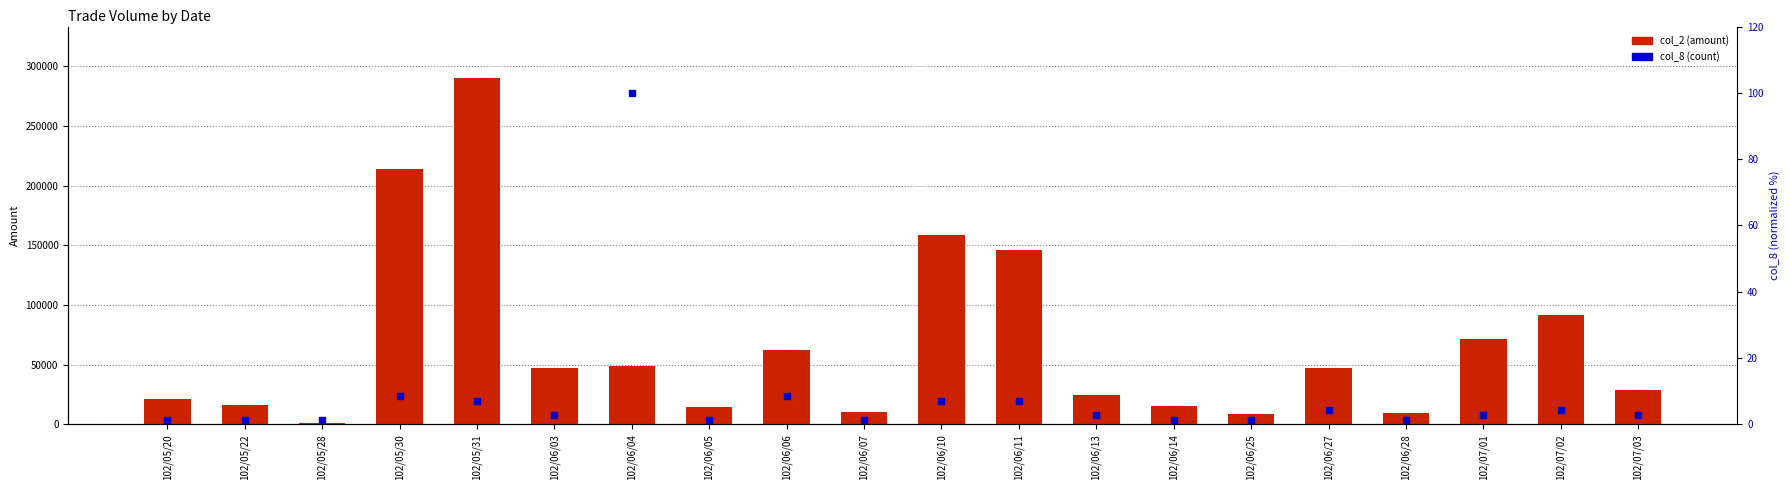

Which series has the largest total across all categories?

col_2 (amount)